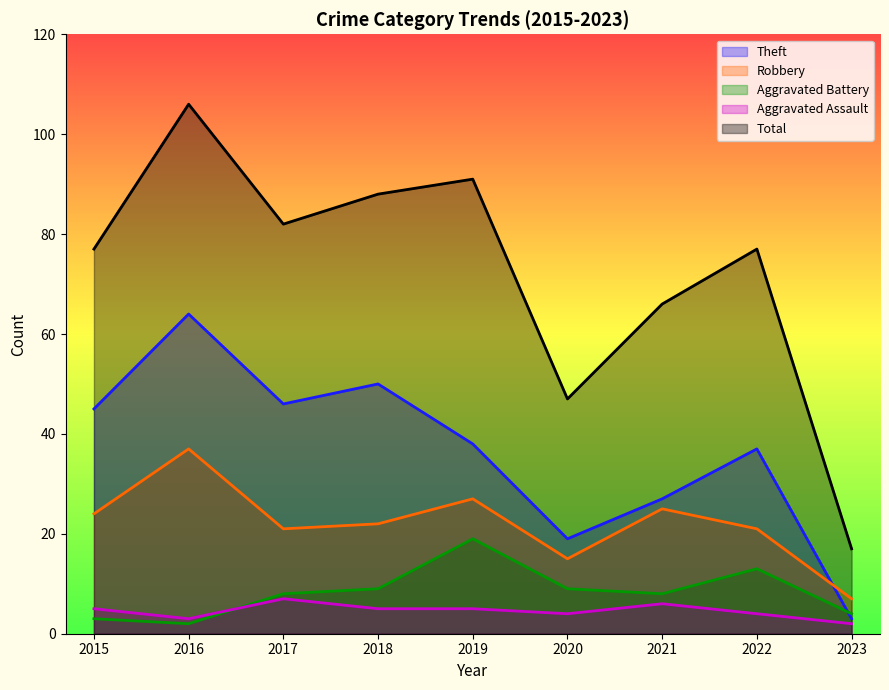

True or false: Aggravated Assault and Total intersect in this chart.

False